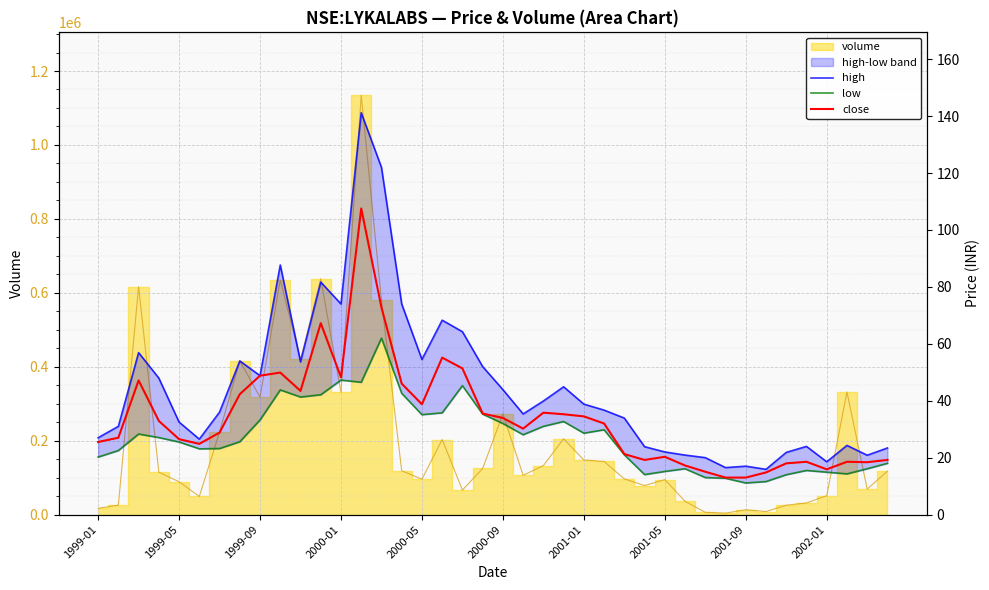

Rank the series by their average value, from highest to lowest.

high, close, low